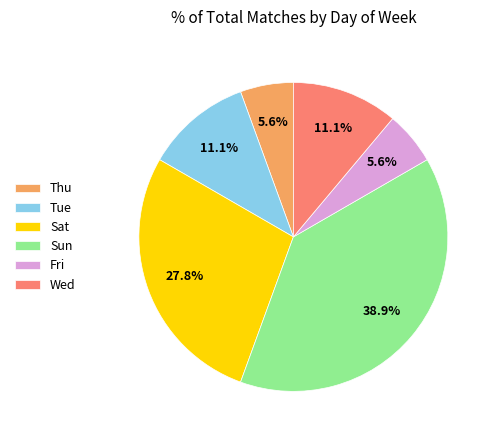

To the nearest percent, what is the average slice percentage?

17%